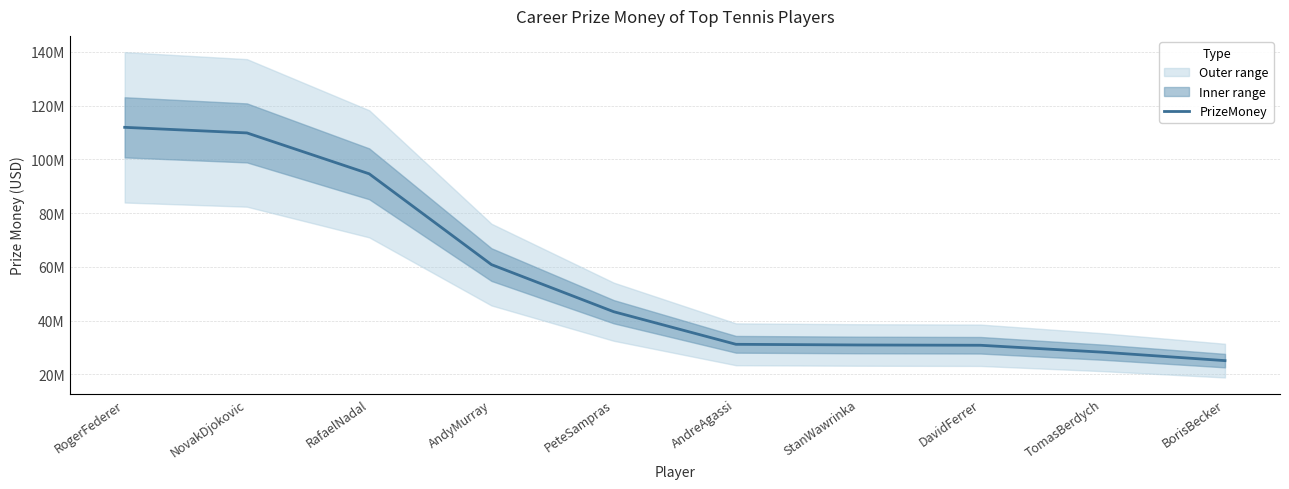

What is the smallest value displayed?

25080956